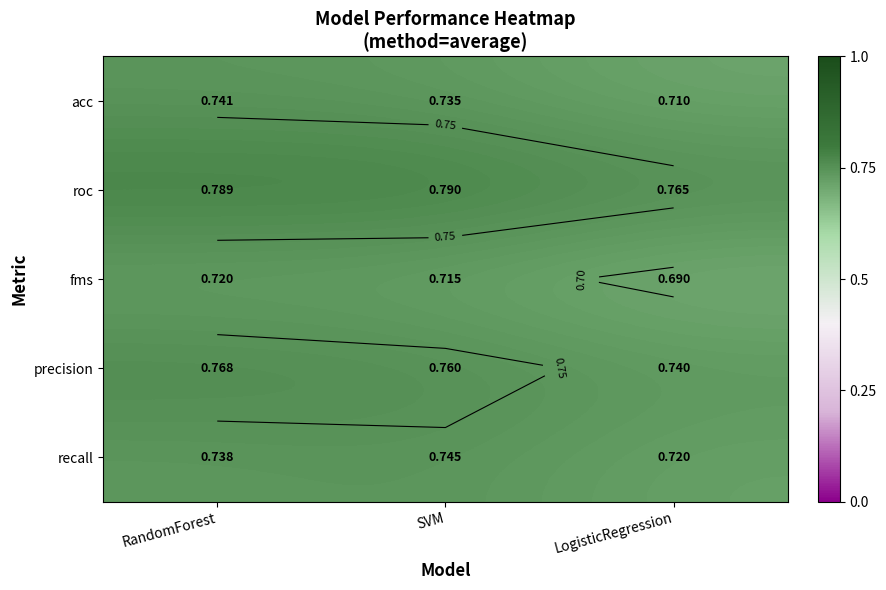

Rank the categories by roc value from highest to lowest.

SVM, RandomForest, LogisticRegression